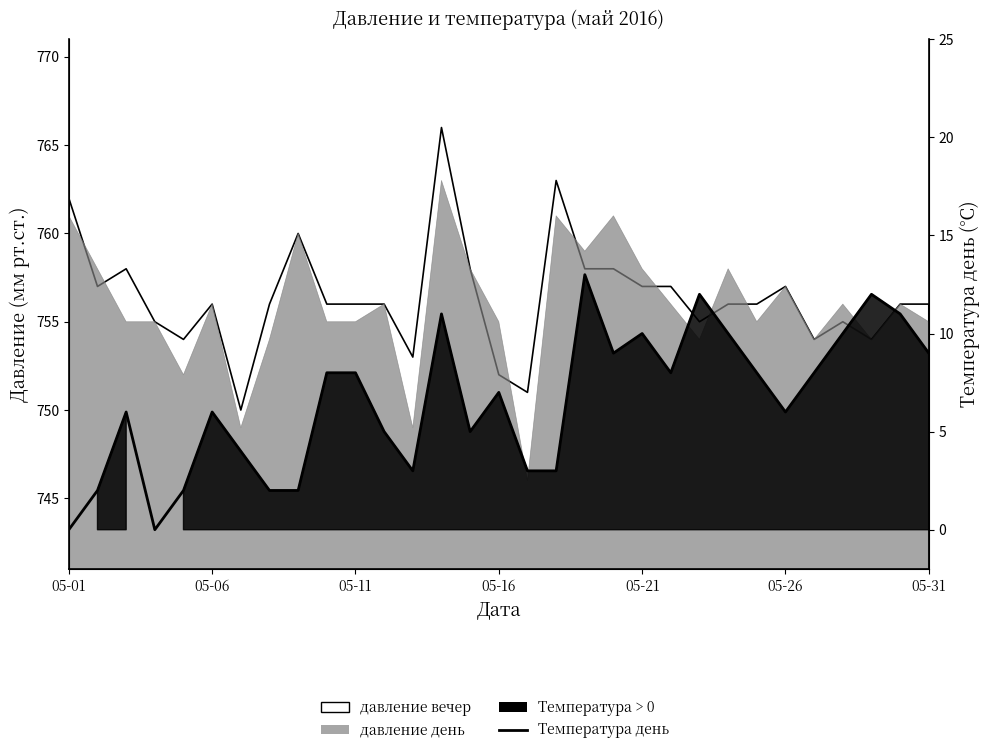

What value does the data have at 16, to the nearest 5?

5